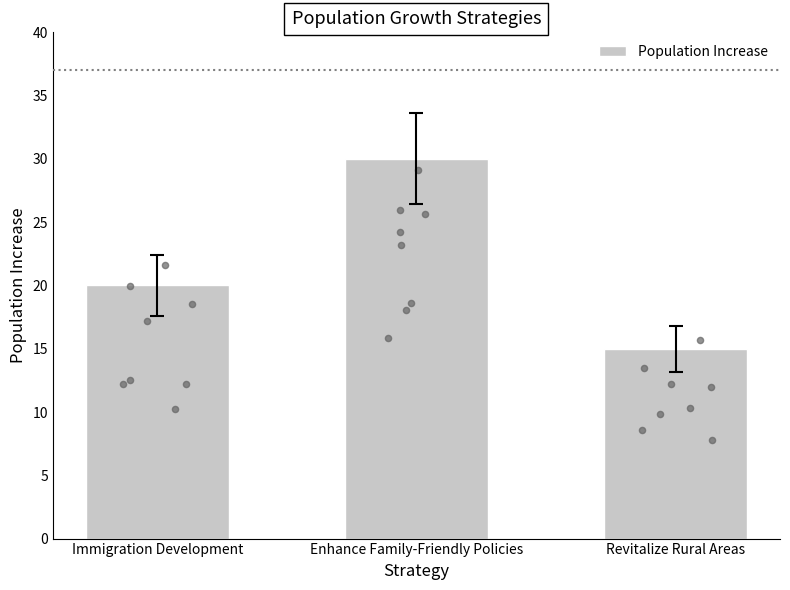

Which has a higher value, Enhance Family-Friendly Policies or Revitalize Rural Areas?

Enhance Family-Friendly Policies